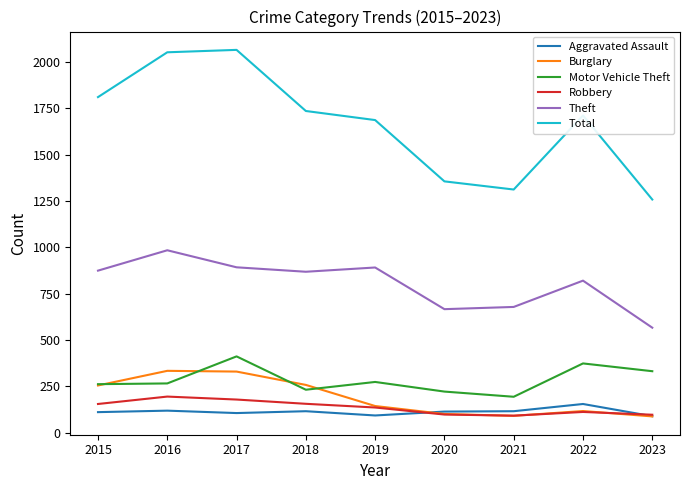

How many distinct data groups are displayed?

6